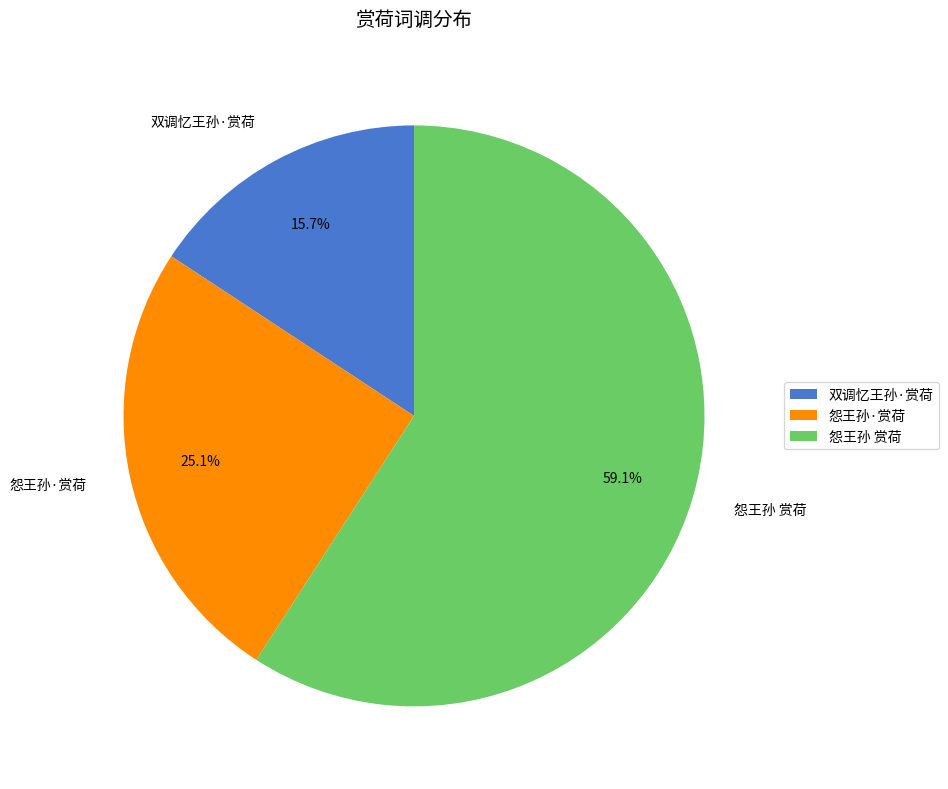

Which slice represents more than half of the pie?

怨王孙 赏荷